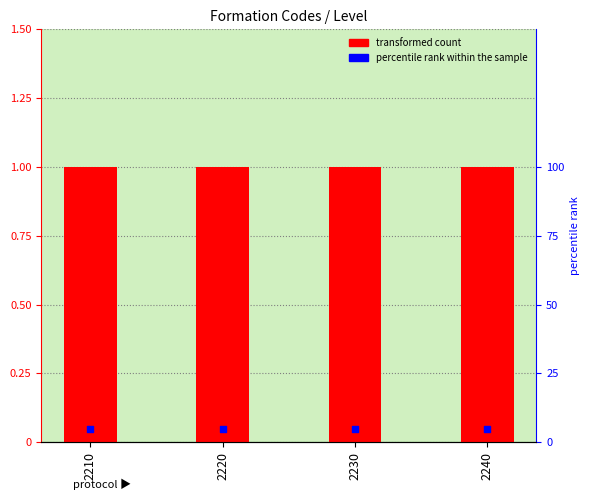

Is the value of Level at 2220 greater than the value of percentile rank within the sample at 2220?

Yes